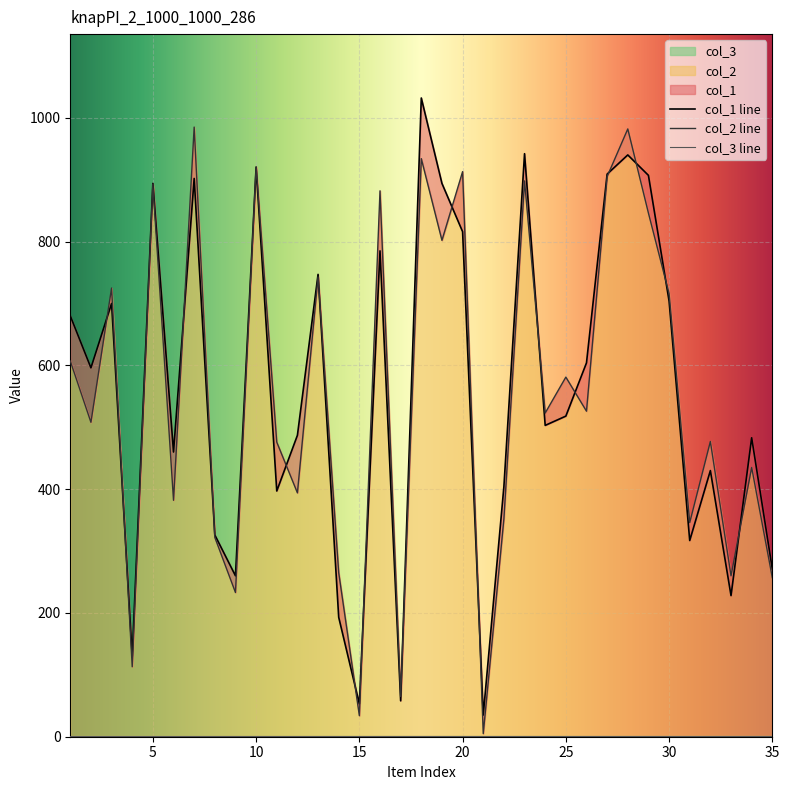

At which category does col_1 reach its first local peak?

3